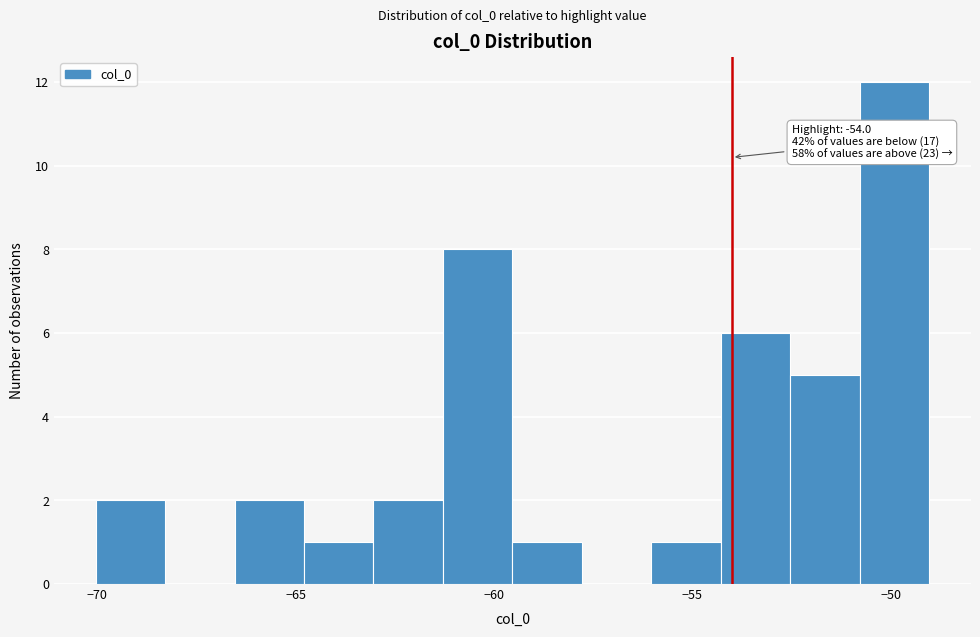

Read against the x-axis, roughly where is the centre of the tallest bar?

-50.0